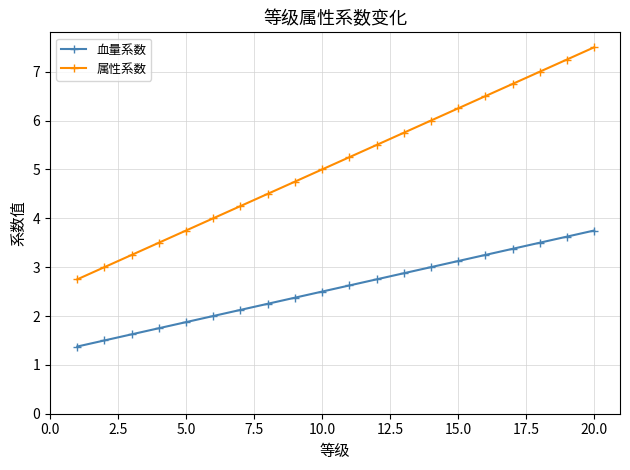

What is the minimum value for 血量系数?

1.4